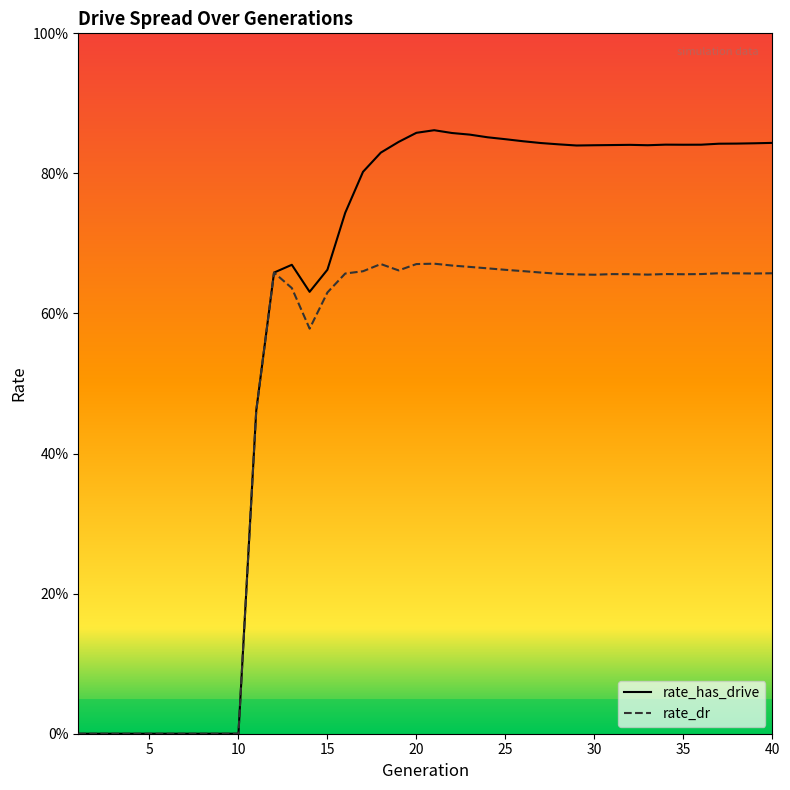

What is the difference between the maximum and second lowest values in the rate_has_drive series?

0.9